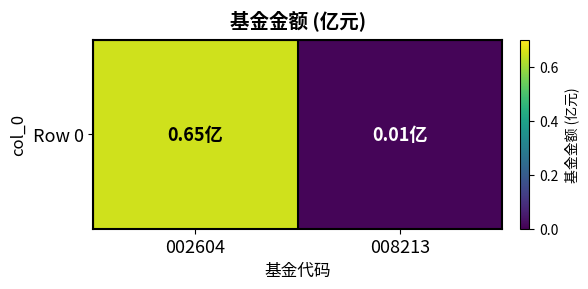

Between 008213 and 002604, which is larger?

002604